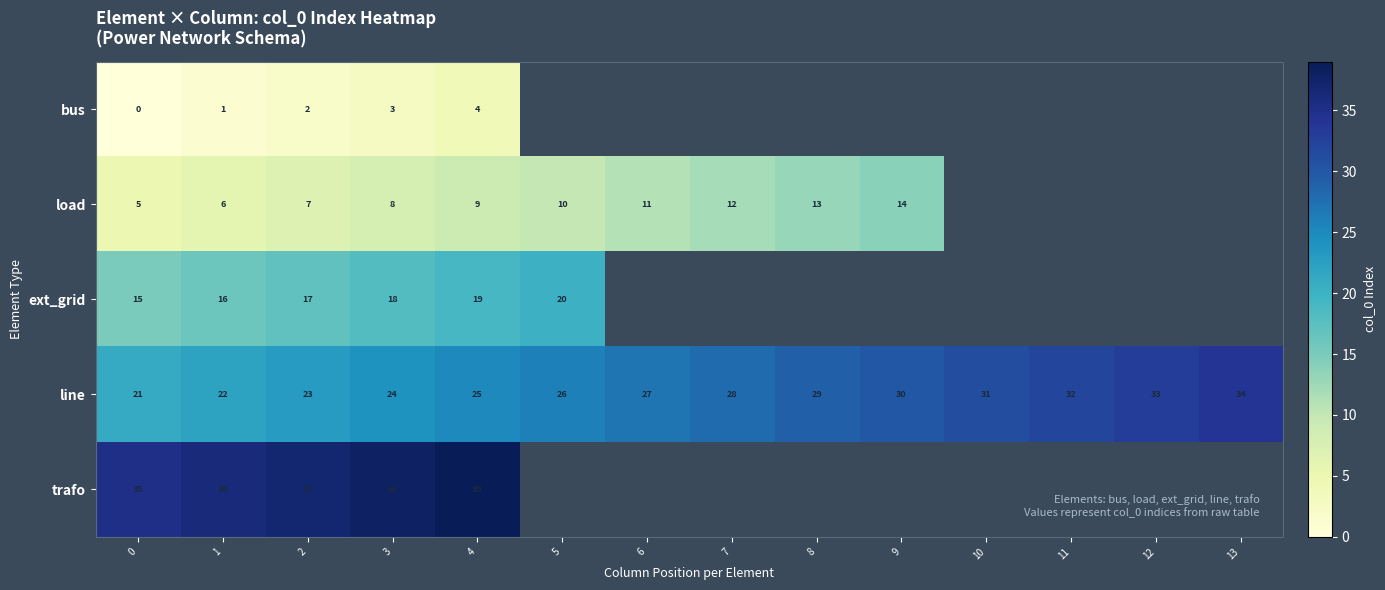

The value of load at 0 is 8. True or false?

False